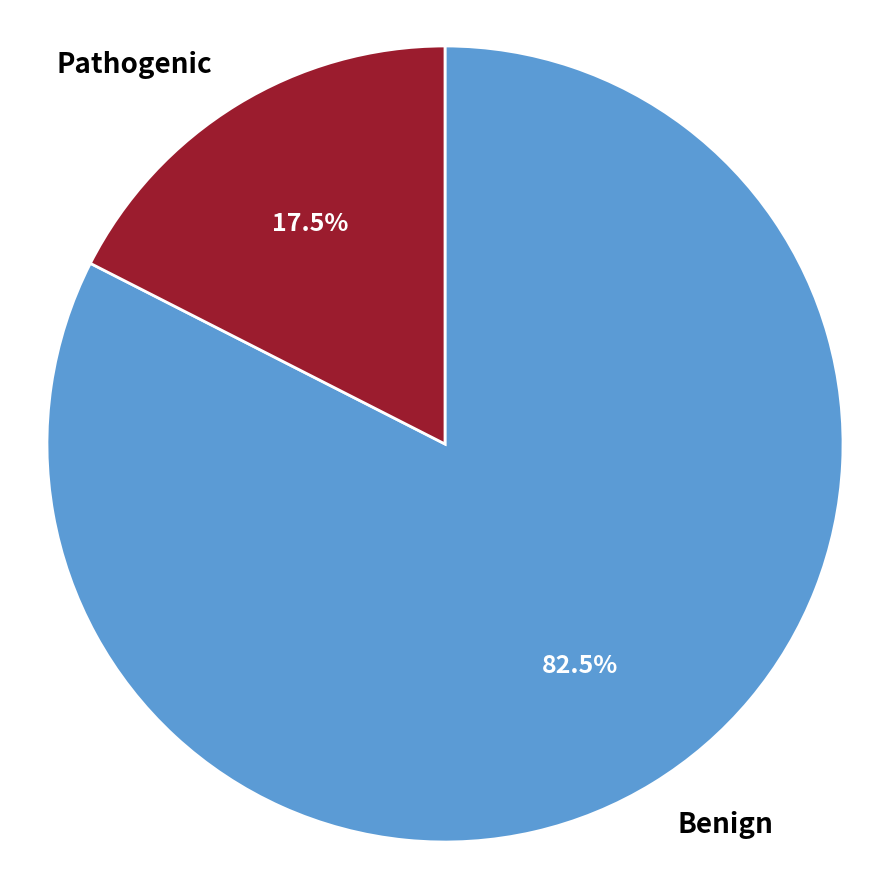

Which has a higher value, Benign or Pathogenic?

Benign